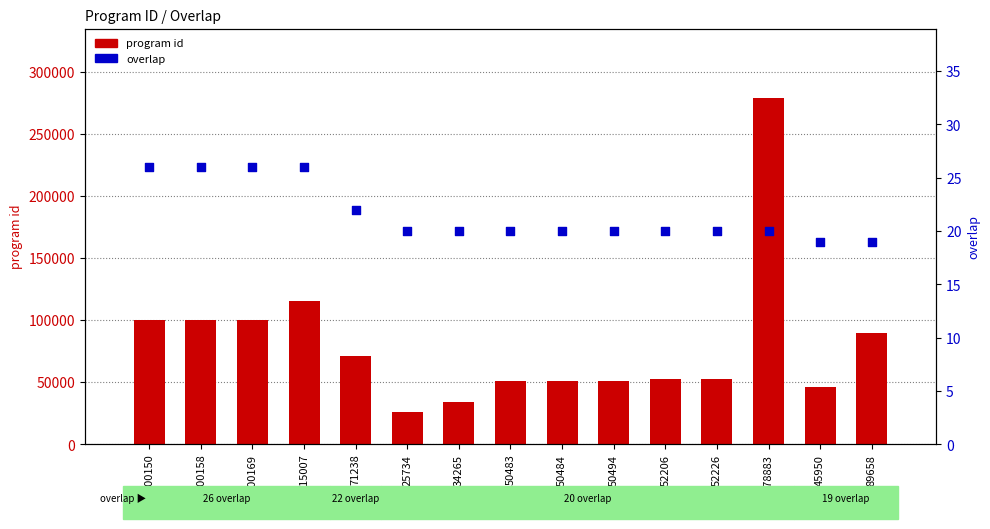

Which series has the largest total across all categories?

program id